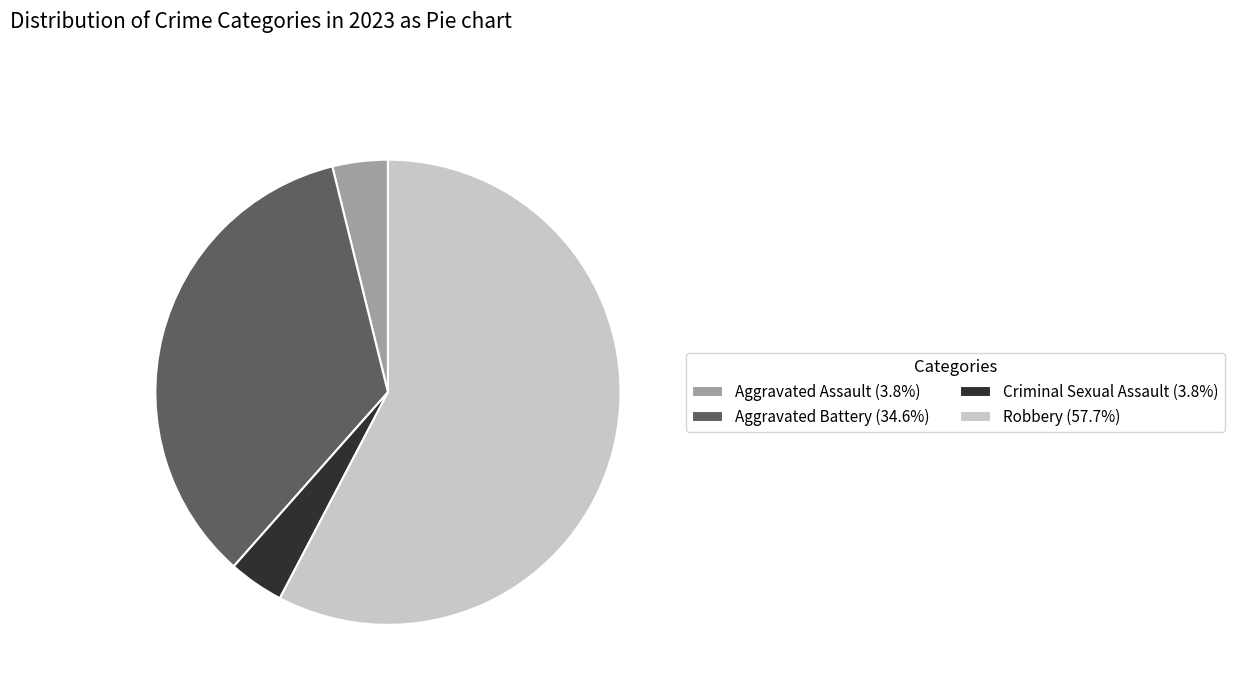

Is there a majority slice in this chart?

Yes